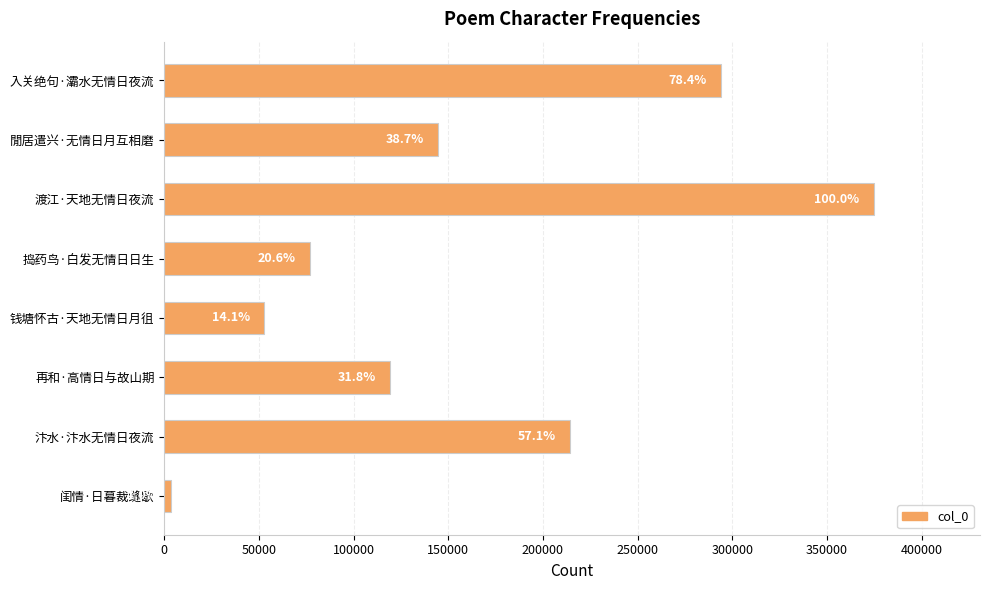

What is the sum of all values?

1280140